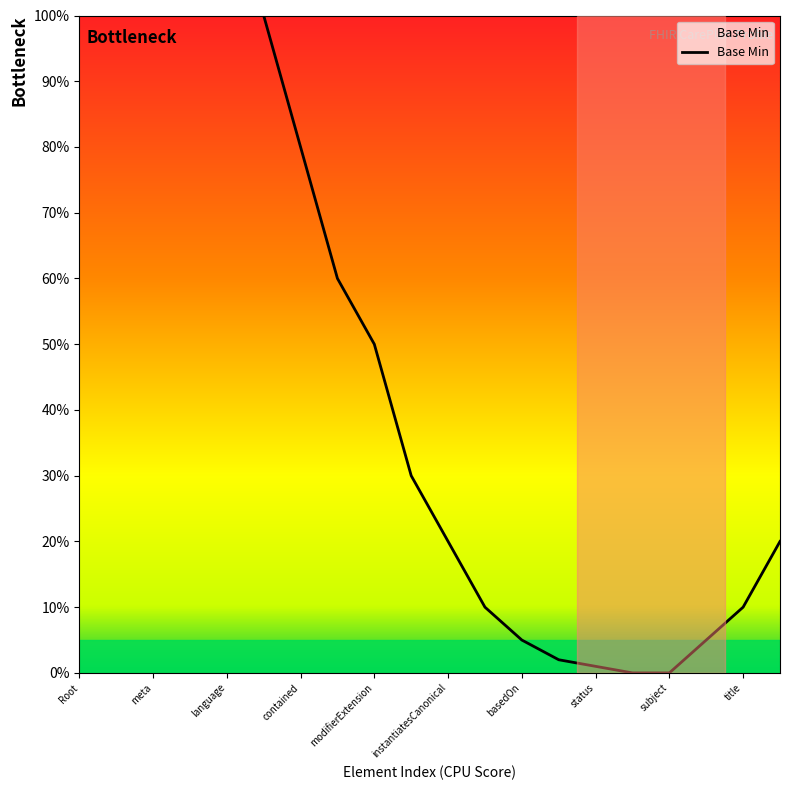

How many lines are shown in the chart?

1